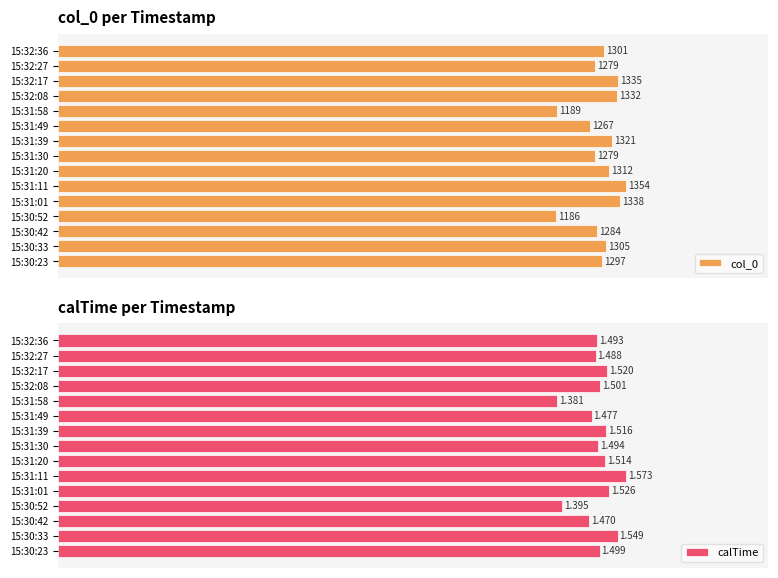

What is the smallest value displayed?

1.4